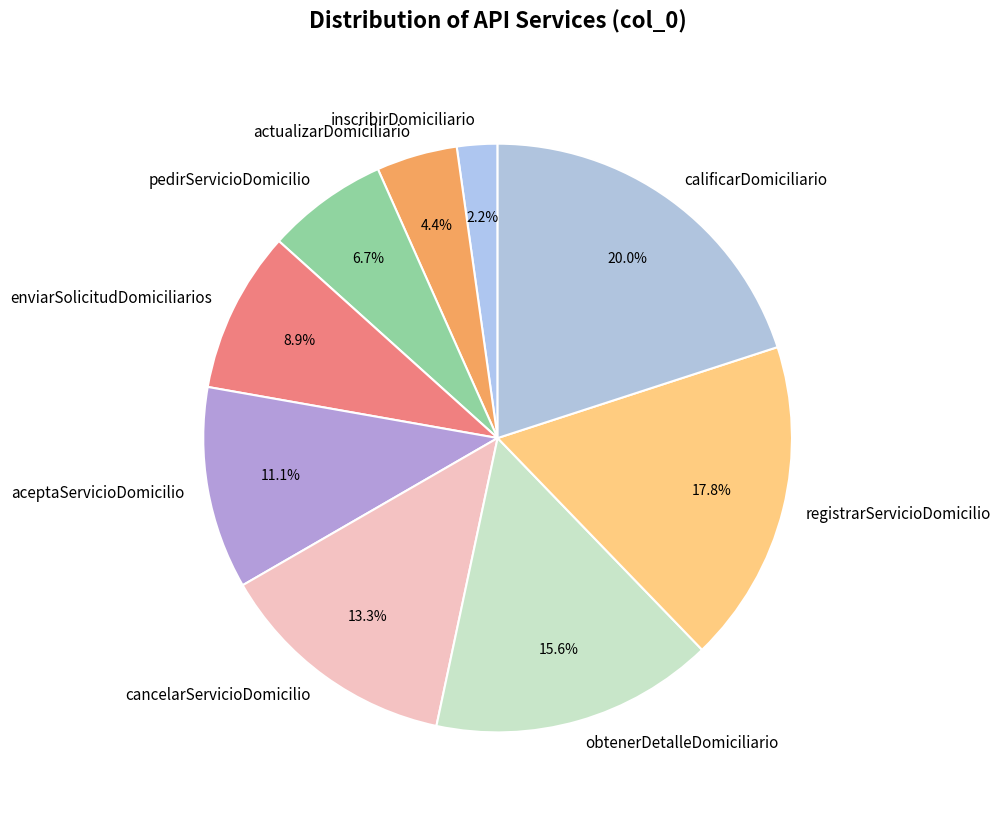

To the nearest percent, what portion does pedirServicioDomicilio represent?

7%